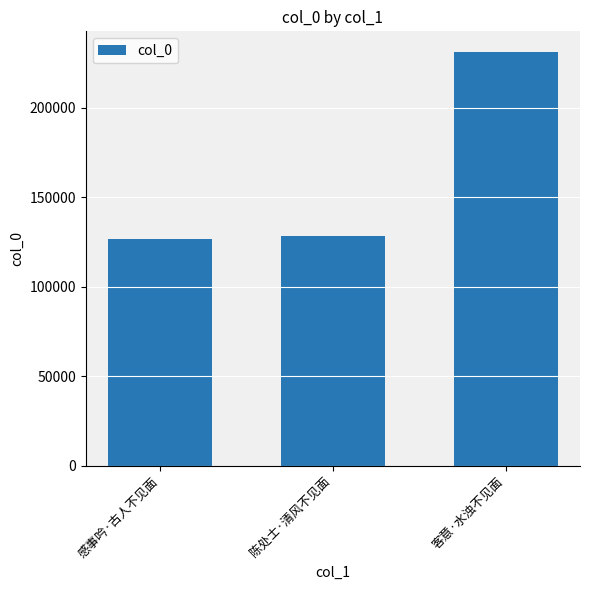

Which label corresponds to the largest value in the chart?

客意·水浊不见面